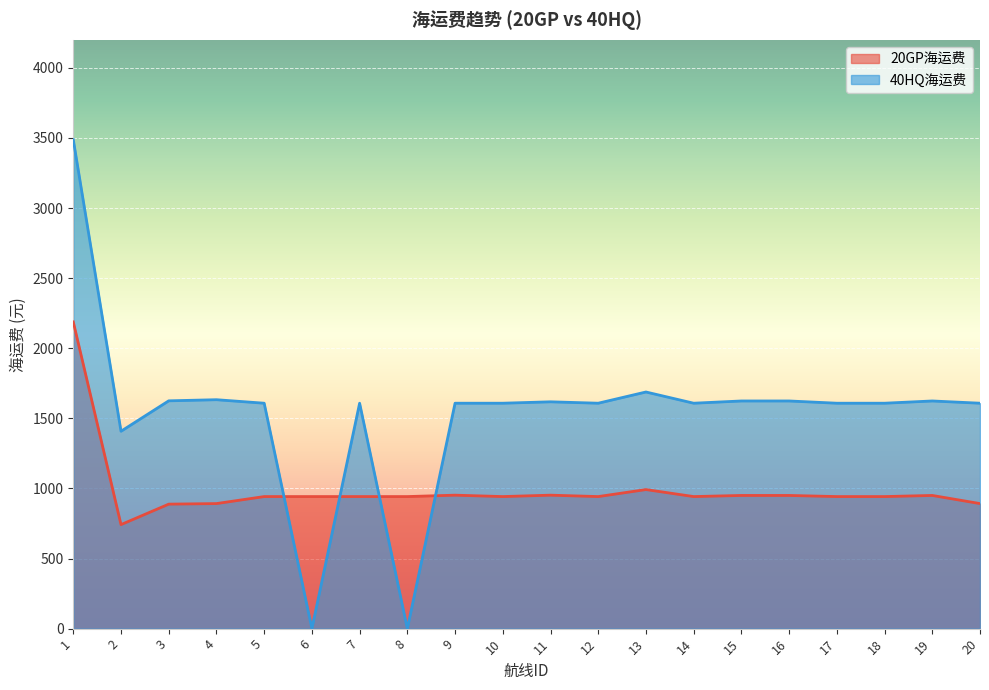

At which category is the sum across all series the highest?

1